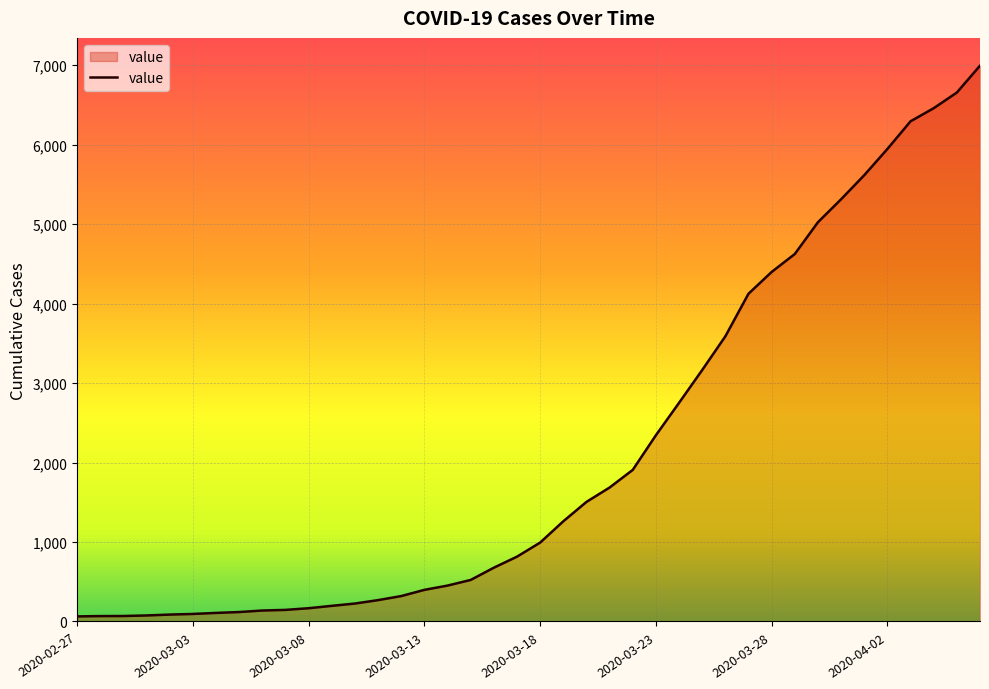

What is the difference between the maximum and minimum values?

6931